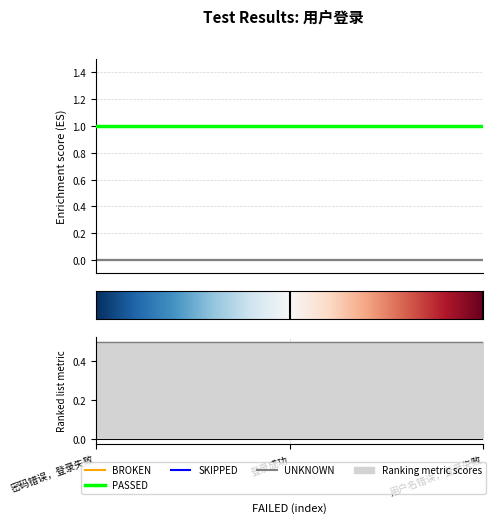

List the labels in order of SKIPPED value, largest first.

密码错误，登录失败, 登录成功, 用户名错误，登录失败